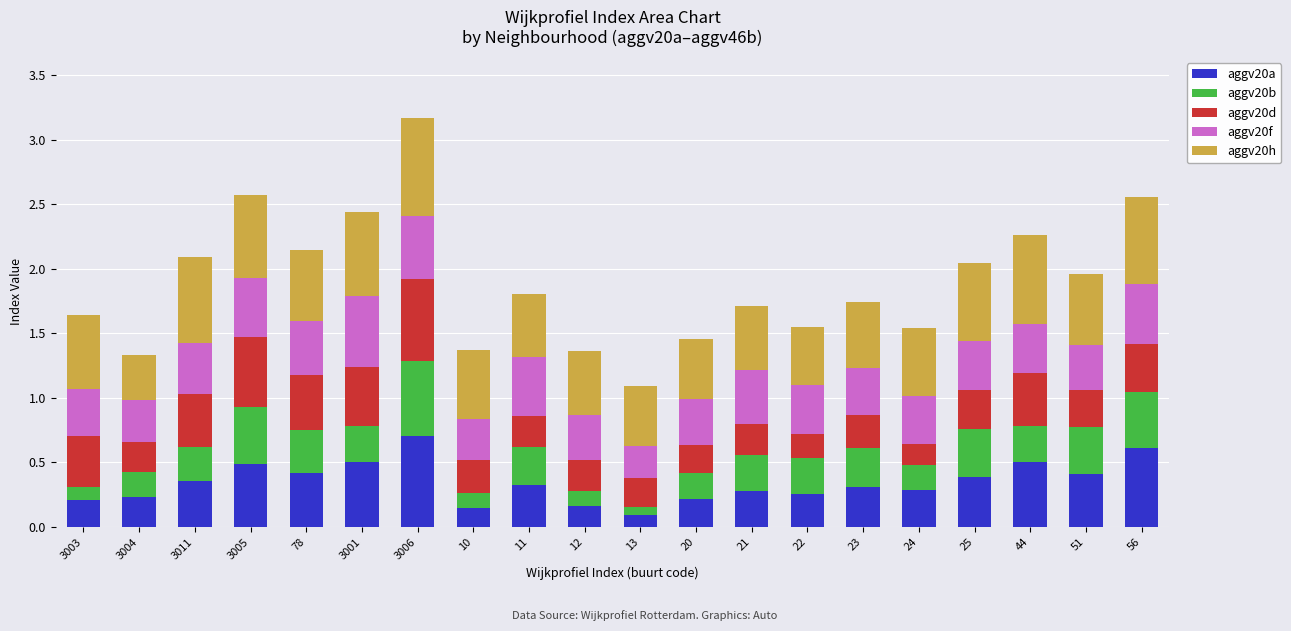

The aggv20a series shows 0.0 at 12. True or false?

False